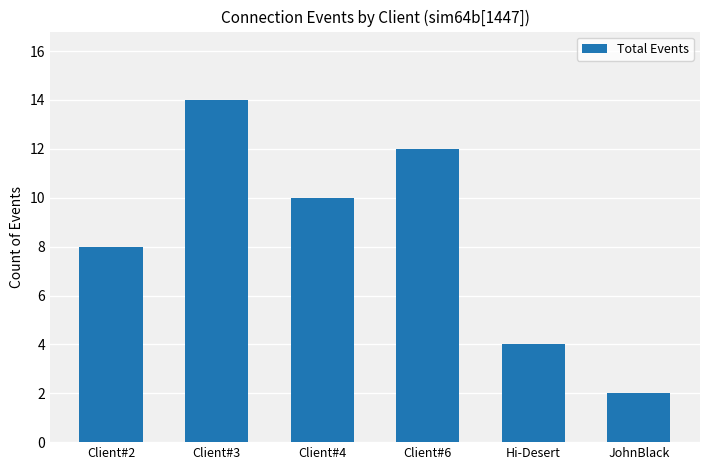

What is the difference between the maximum and minimum values?

12